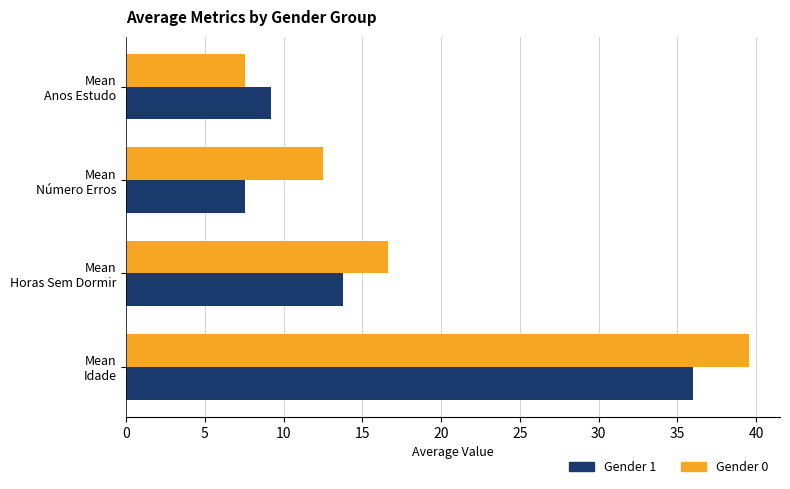

List the series in order of their peak value, highest first.

Gender 0, Gender 1